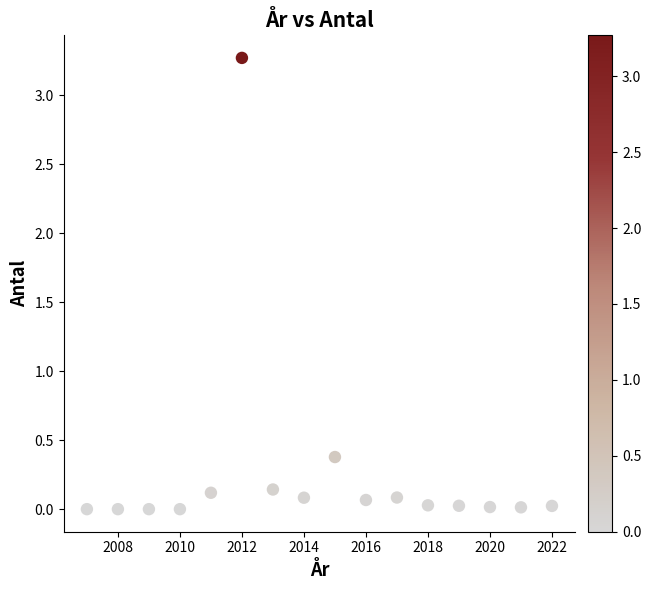

What Y value in the scatter plot is closest to 1?

0.4